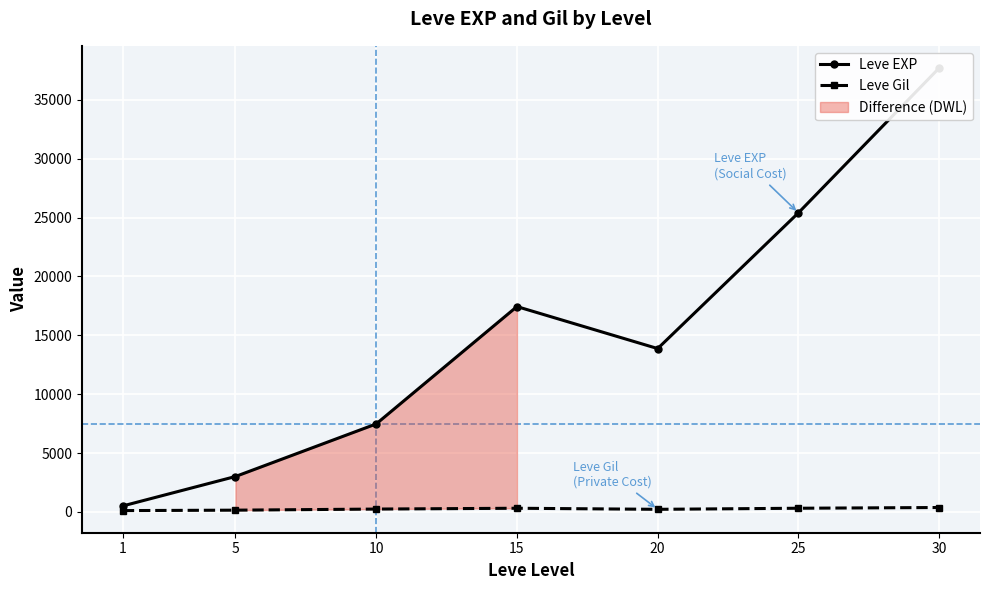

What are all the series names shown in the legend?

Leve EXP, Leve Gil